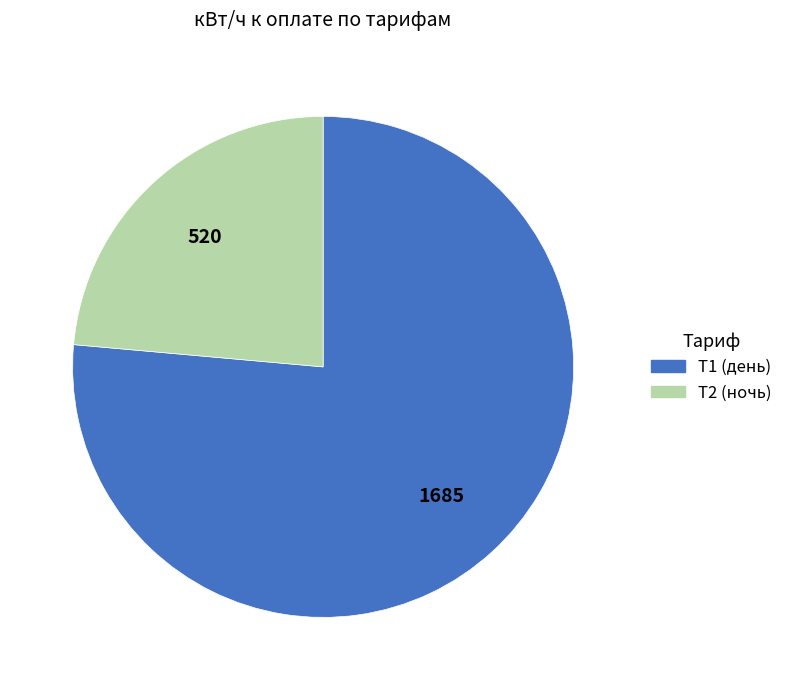

Is there any slice that represents more than half of the pie?

Yes